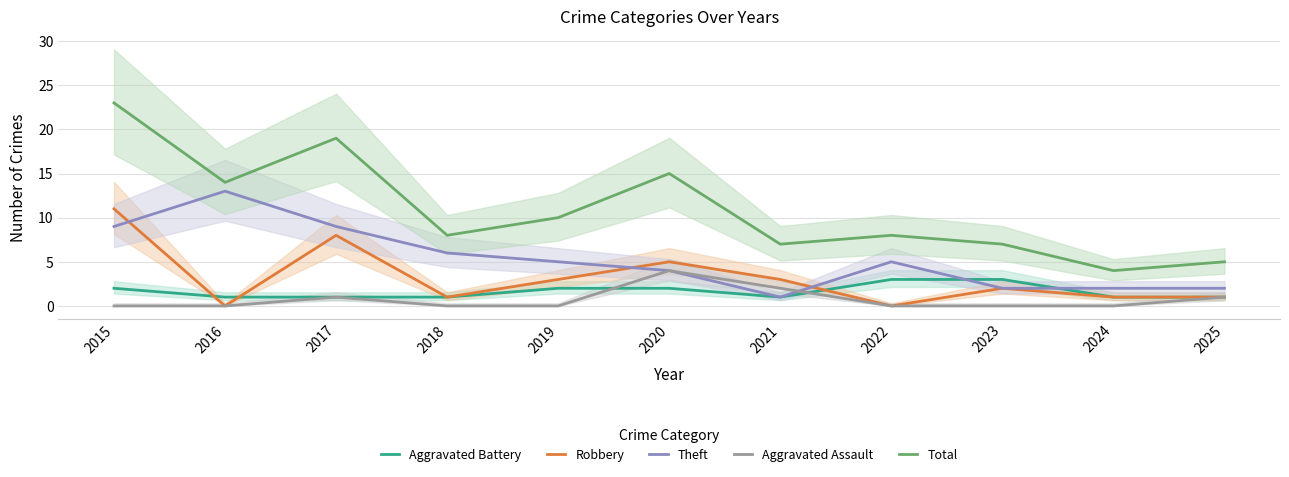

How many intersections are there between Robbery and Aggravated Battery?

3